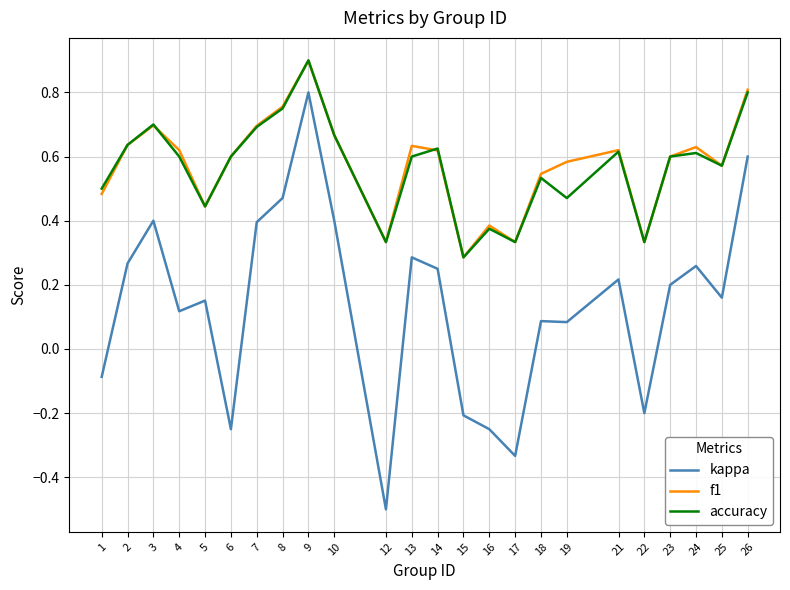

True or false: kappa and f1 cross at least once.

False